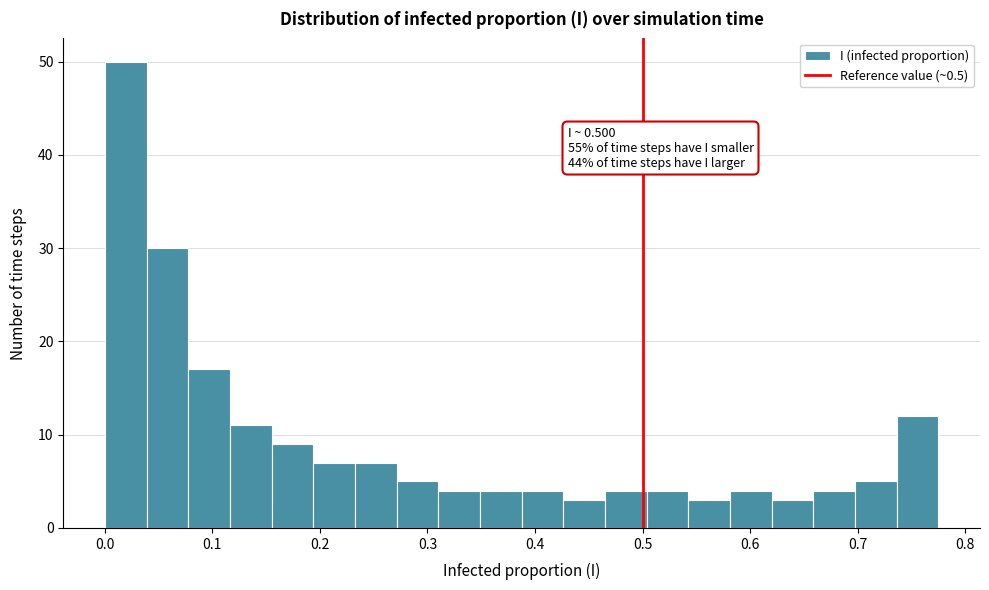

Around what value on the x-axis is the tallest bar? Give the approximate position of its centre, as read against the axis.

0.02